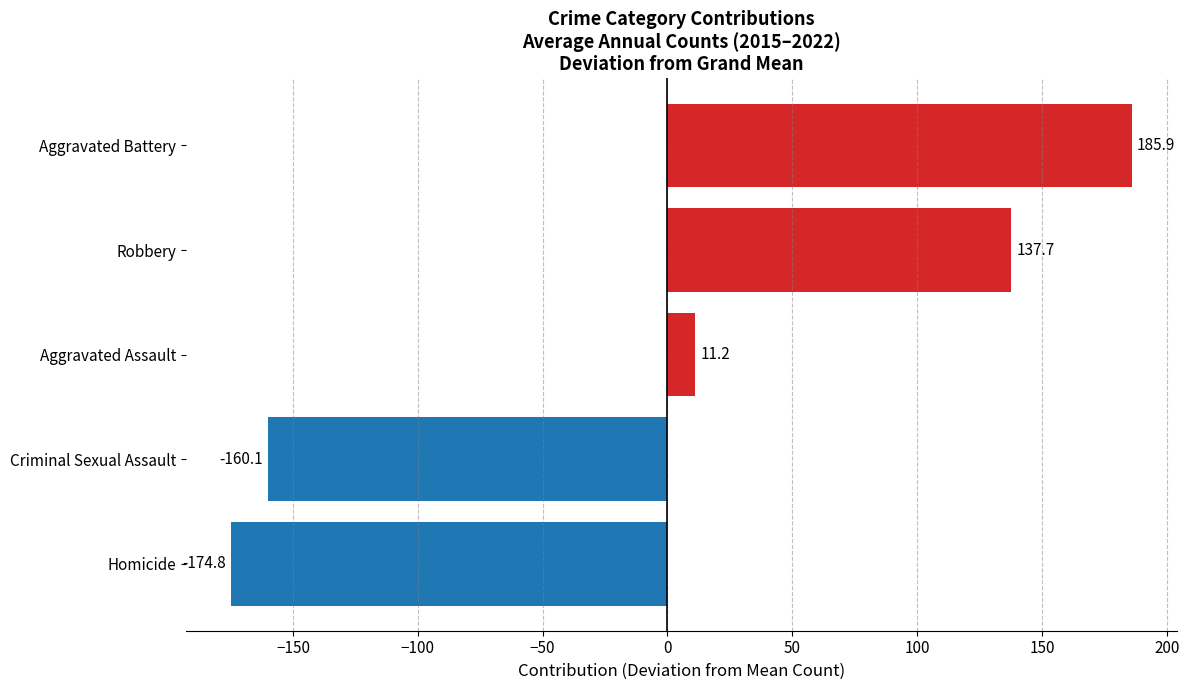

What is the sum of the values at Aggravated Assault and Robbery?

148.9